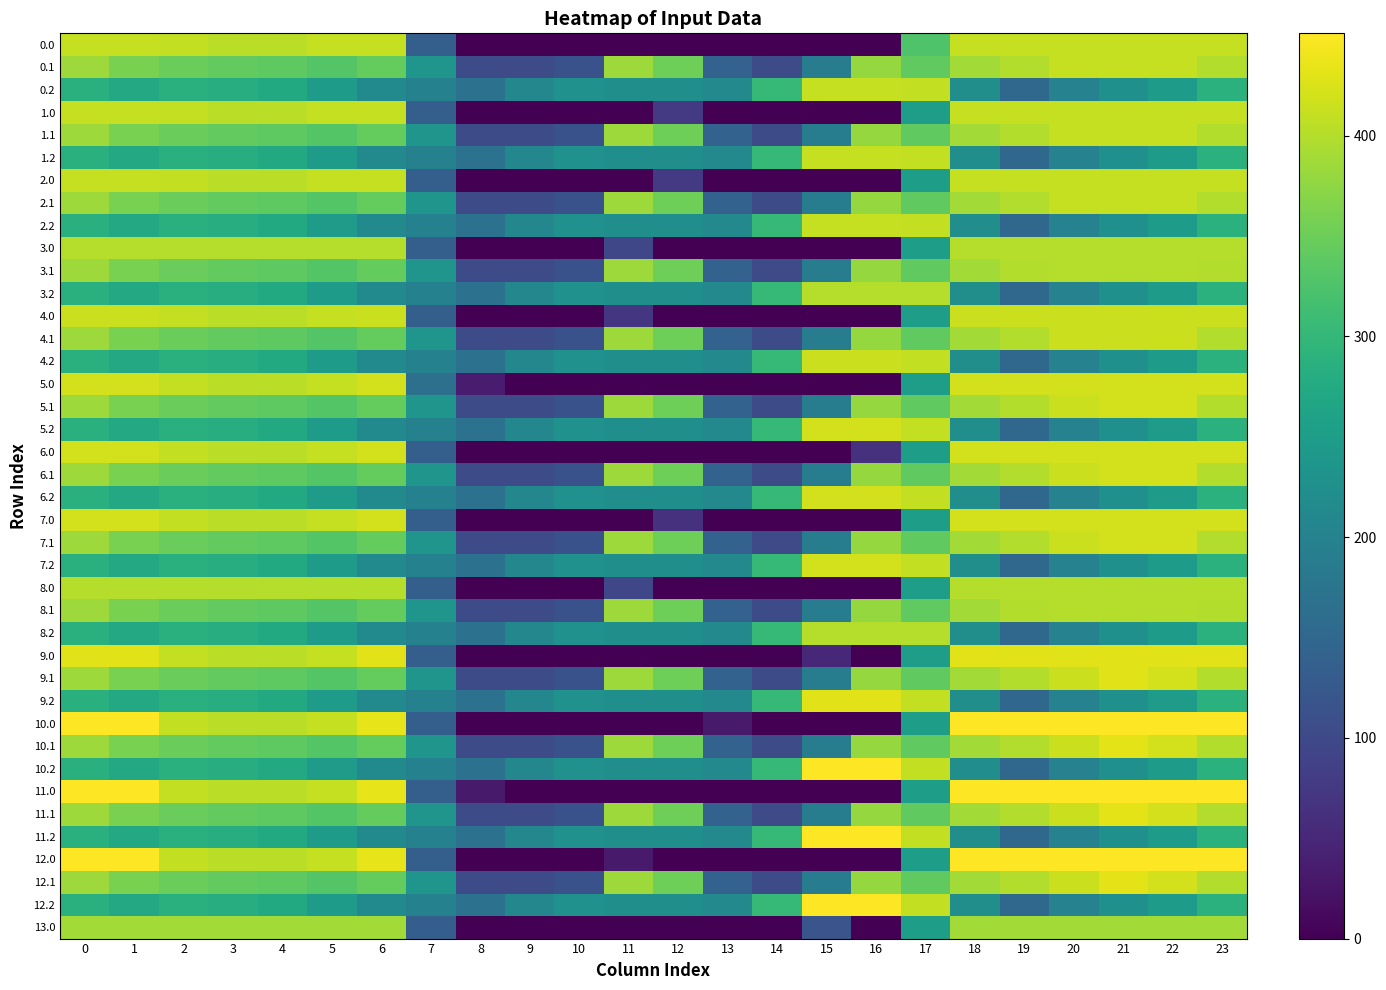

What is the difference between the highest and lowest values at 9?

209.6